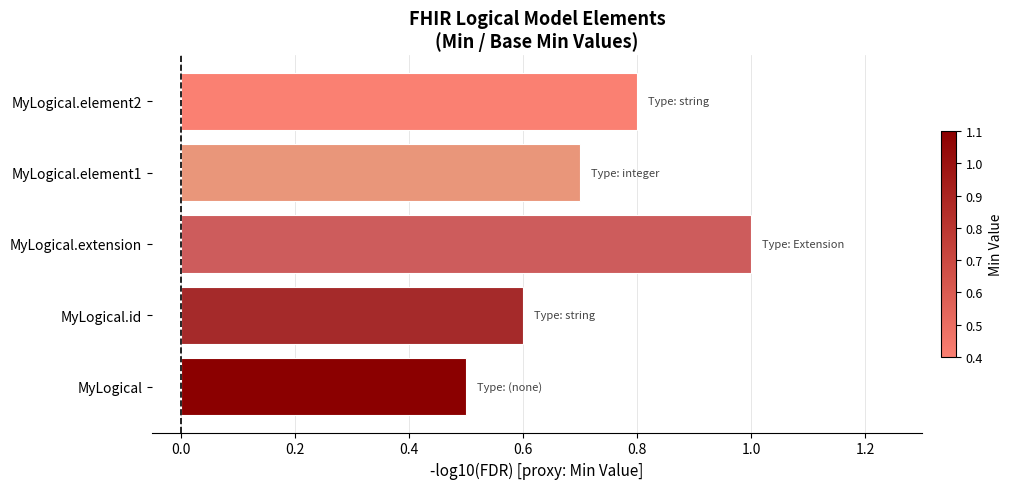

At which label is the value closest to 0?

MyLogical